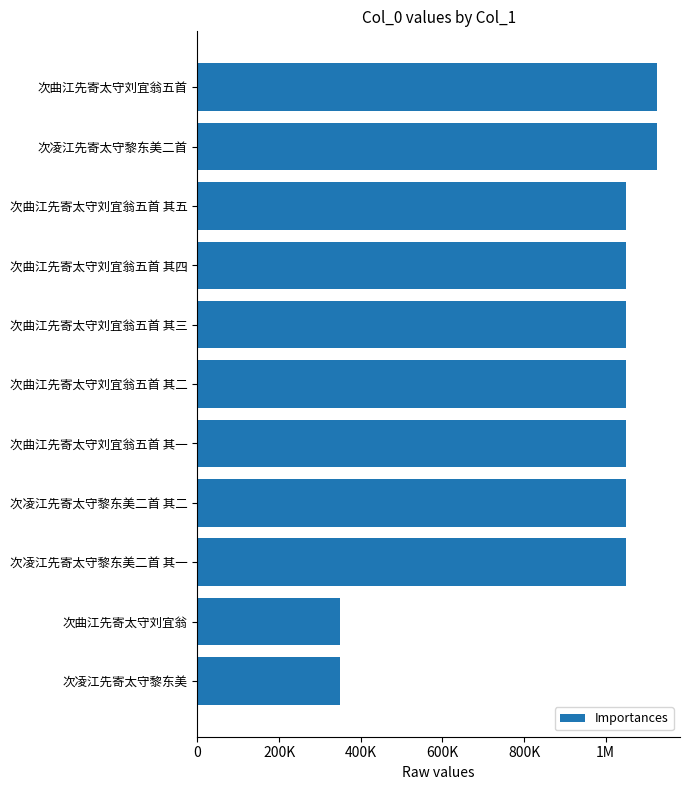

Are the bars horizontal?

Yes